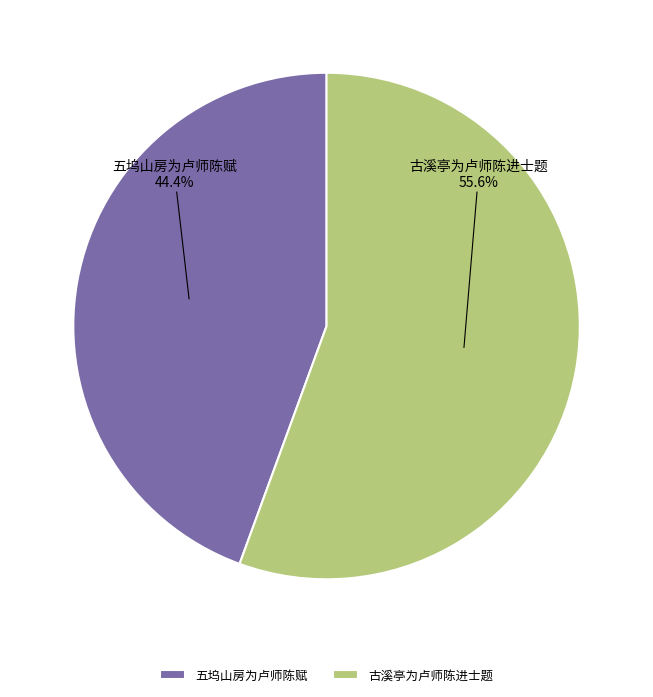

What percentage is the 古溪亭为卢师陈进士题 slice, to the nearest percent?

56%